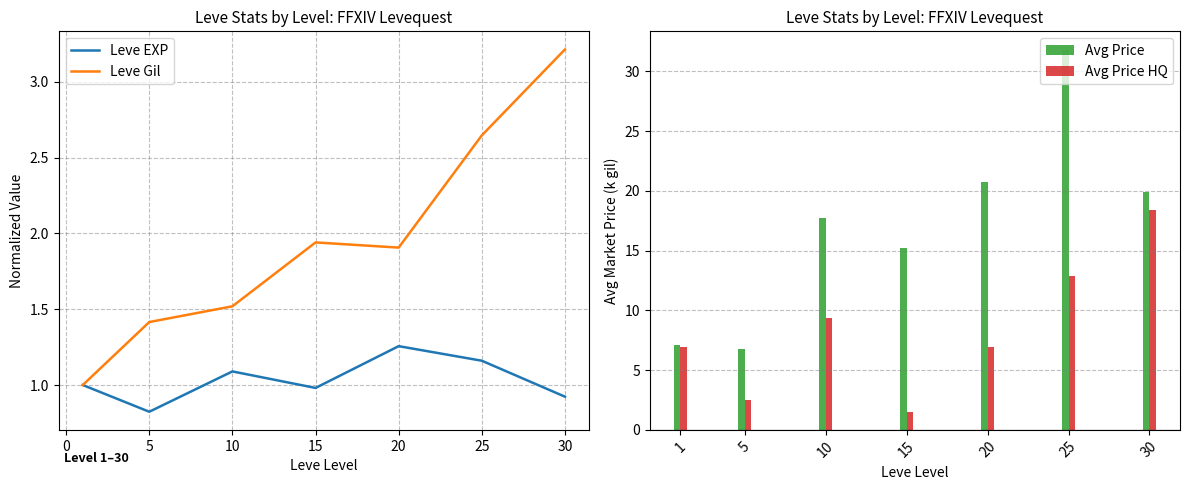

What is the highest value of the Leve Gil series?

3.2